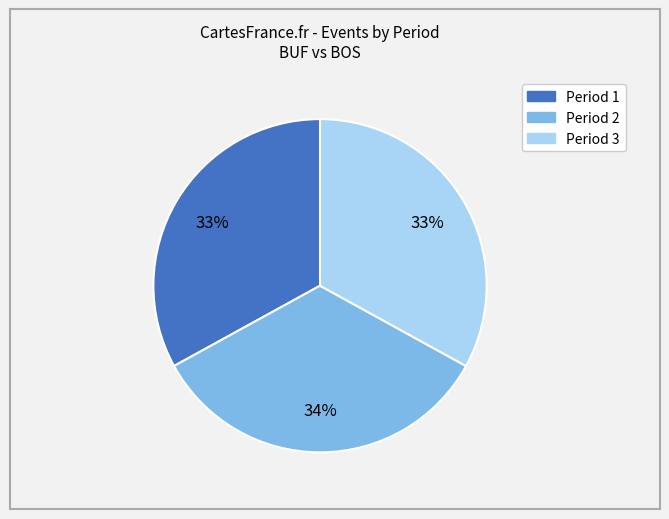

The Period 2 slice represents 34% of the pie. True or false?

True